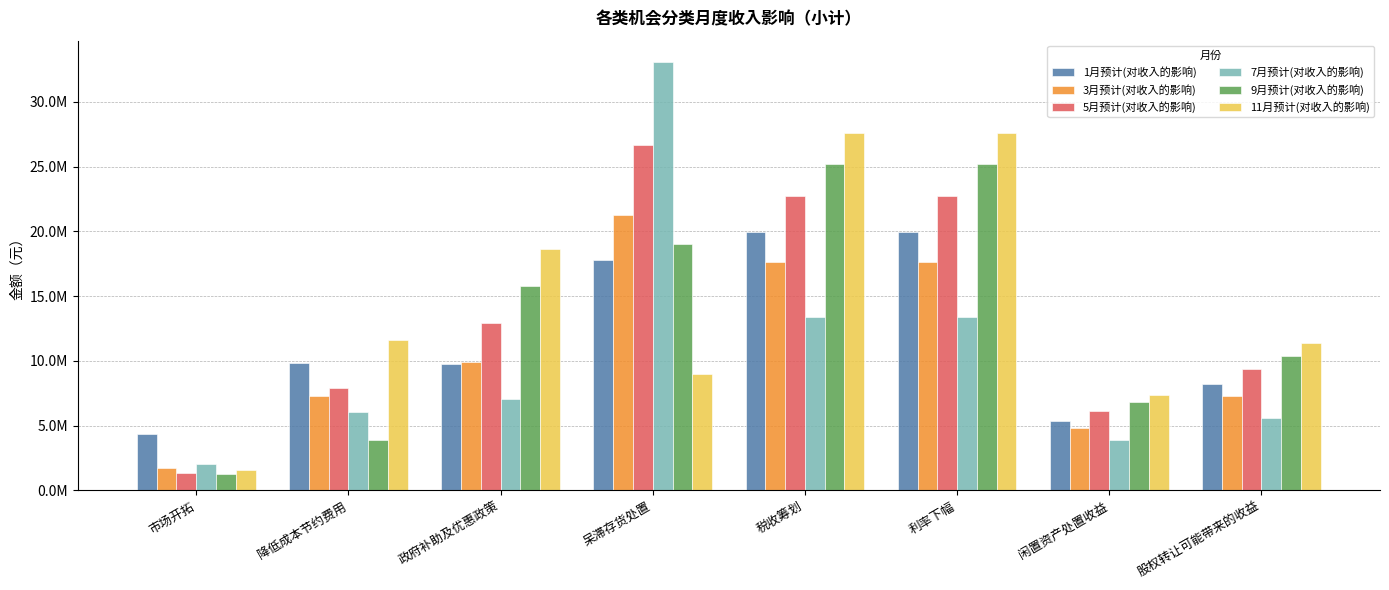

What are all the series names shown in the legend?

1月预计(对收入的影响), 3月预计(对收入的影响), 5月预计(对收入的影响), 7月预计(对收入的影响), 9月预计(对收入的影响), 11月预计(对收入的影响)